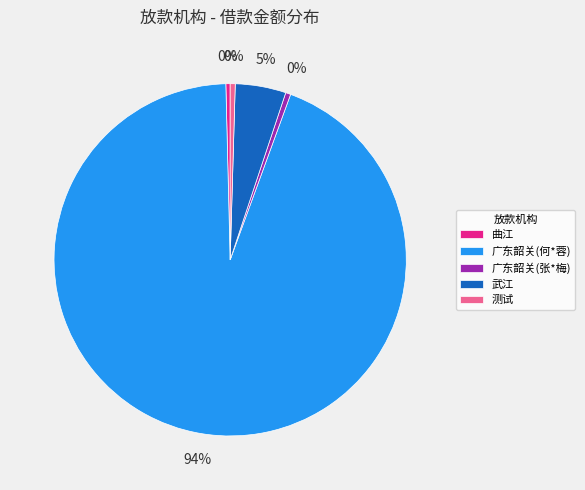

Which slice is the largest?

广东韶关(何*蓉)